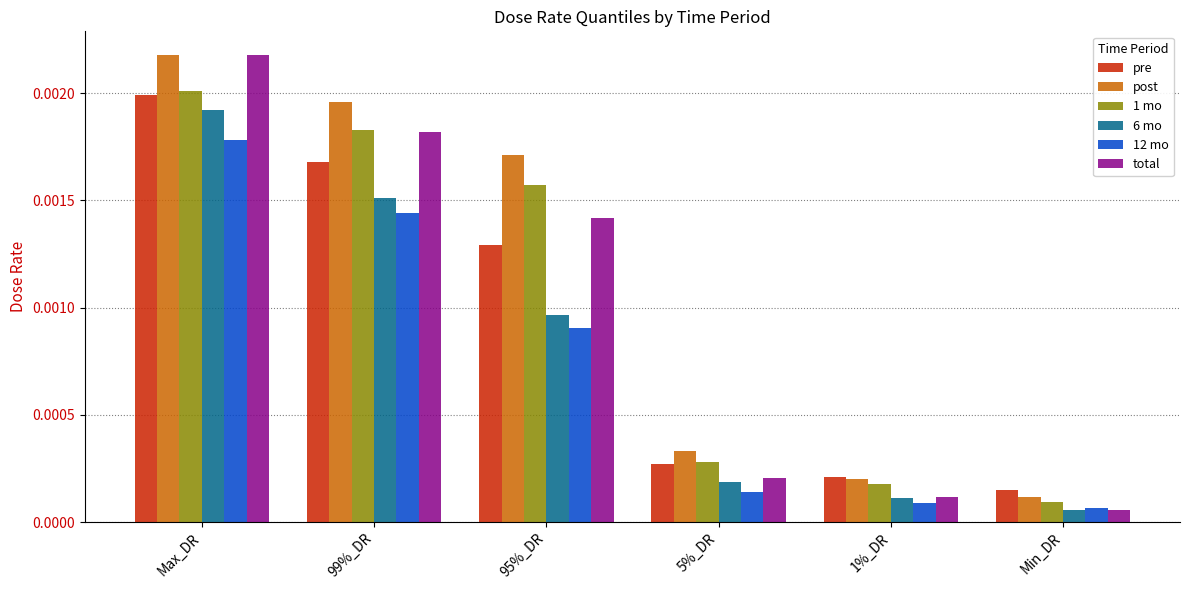

How many data points does each series have?

6